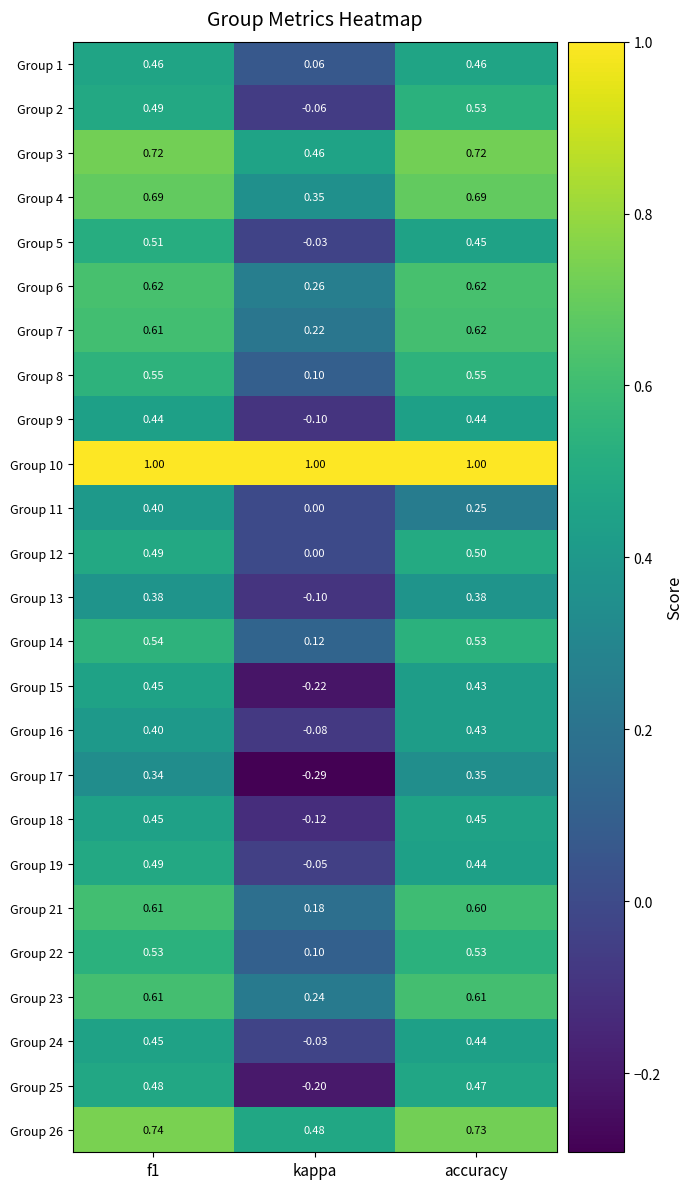

Which category has the lowest value across all series?

kappa